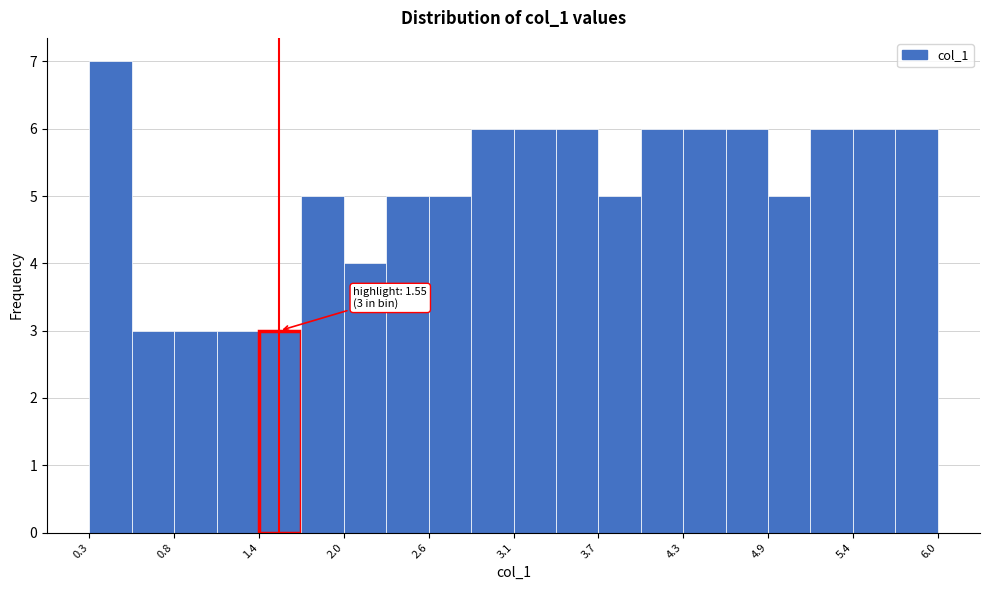

Around what value on the x-axis is the tallest bar? Give the approximate position of its centre, as read against the axis.

0.4